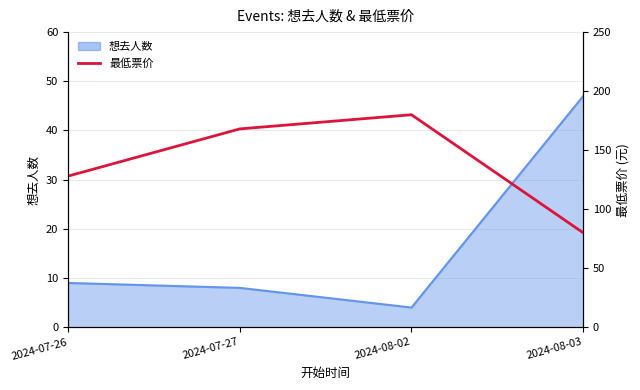

What is the label of the 4th point from the right?

2024-07-26